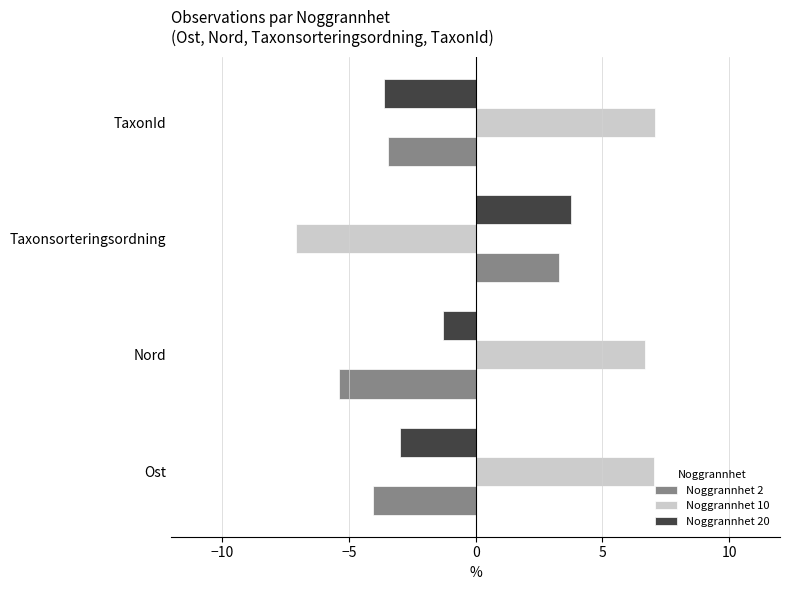

What is the sum of the Noggrannhet 10 values at Nord and TaxonId?

13.7